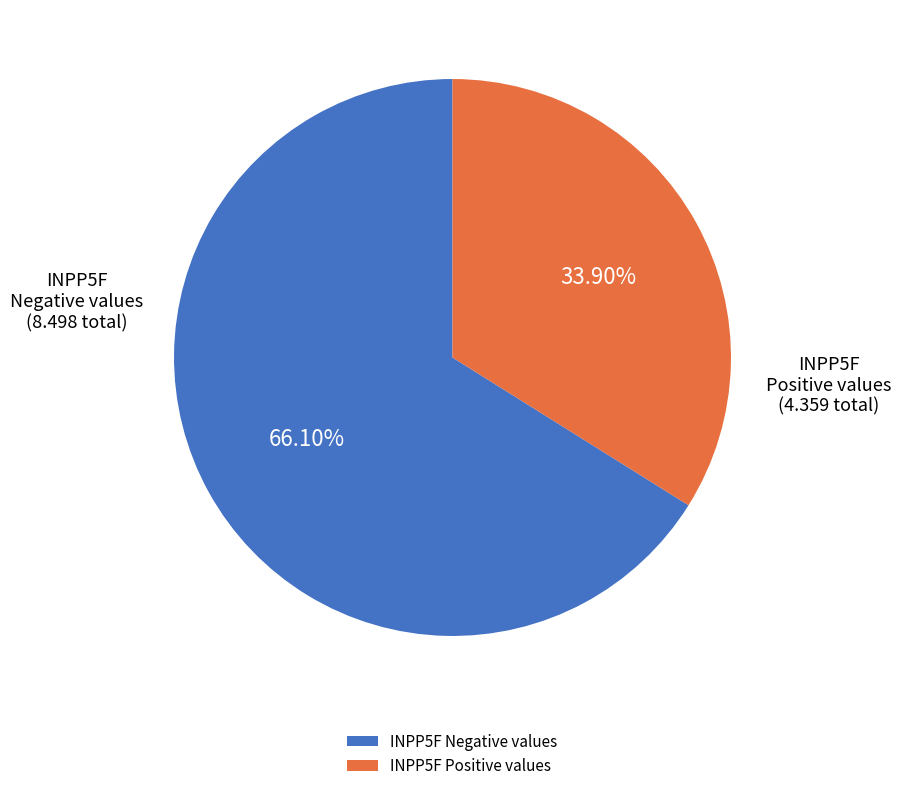

Combined, do INPP5F Negative values and INPP5F Positive values account for over 50%?

Yes